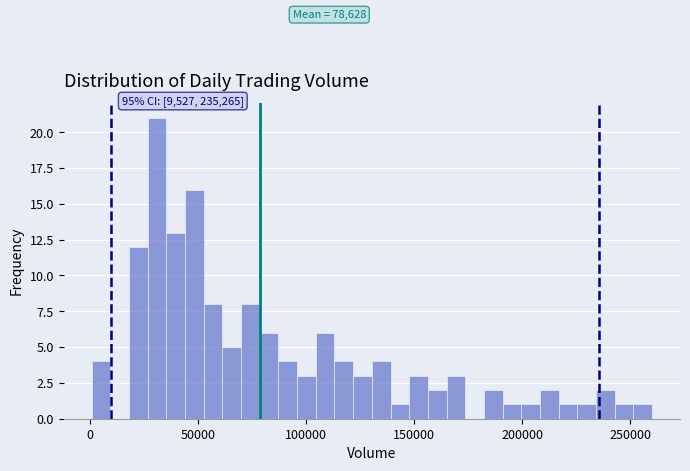

Around what value on the x-axis is the tallest bar? Give the approximate position of its centre, as read against the axis.

30000